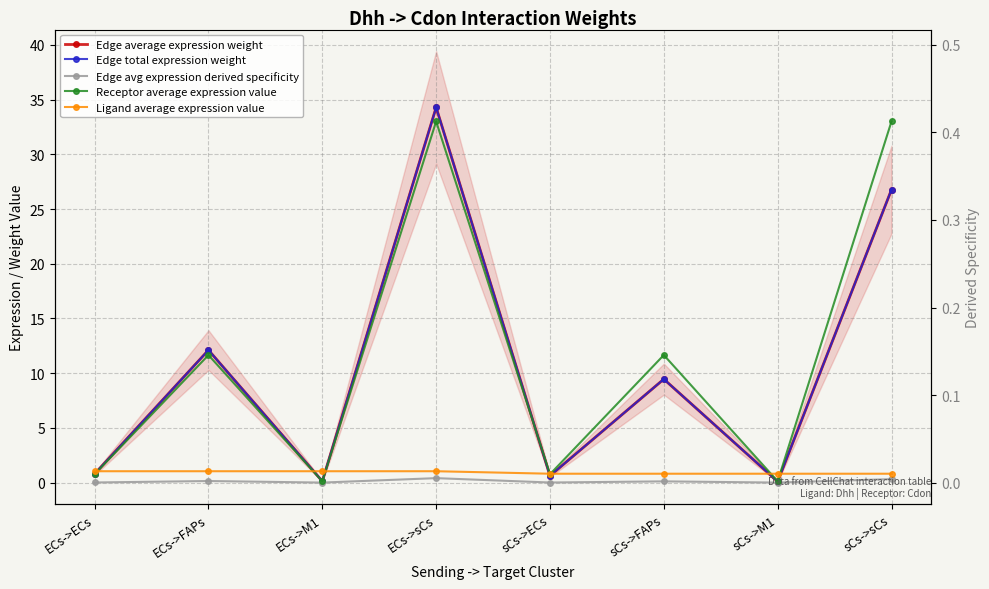

Which series ends up on top after the final intersection of Ligand average expression value and Receptor average expression value?

Receptor average expression value